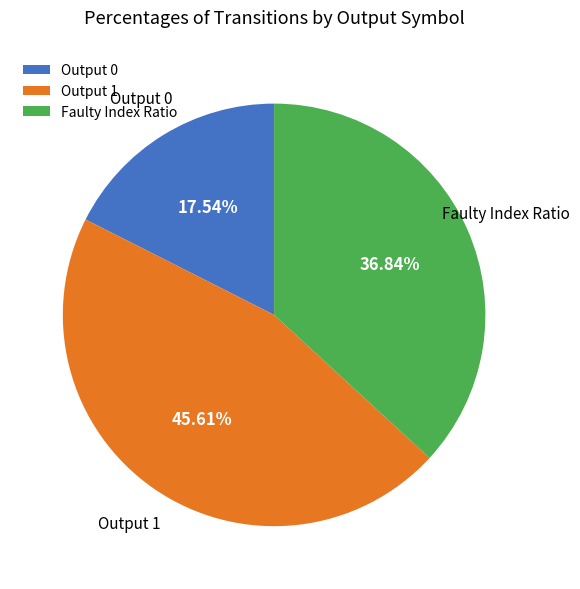

Which category has the biggest portion of the pie?

Output 1